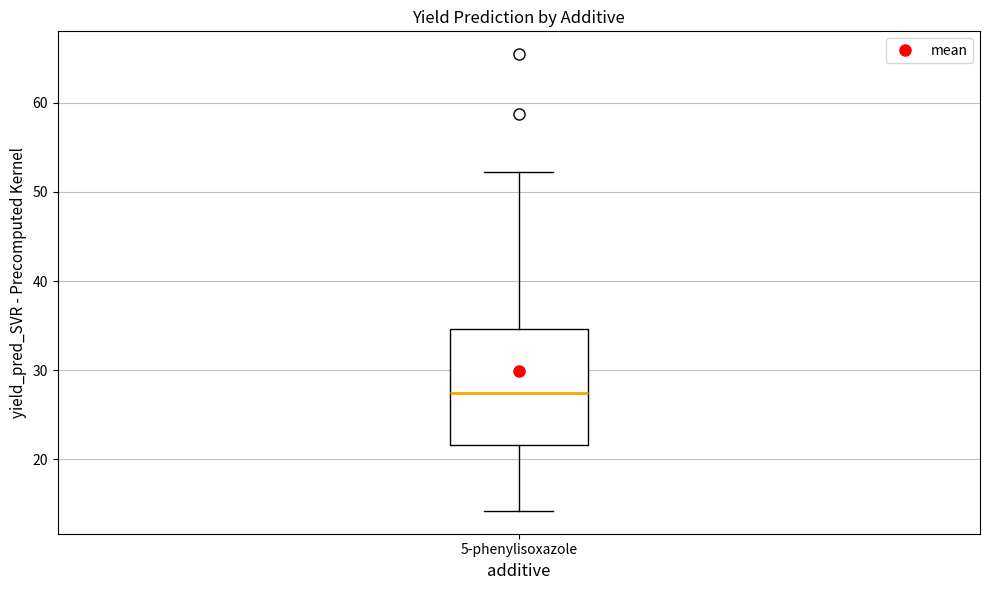

Read this box plot against the y-axis: the position of the median line, the range covered by the box, and the ends of both whiskers. The values are not printed on the chart, so give them approximately, as read against the axis.

median 27, box 22 to 35, whiskers 14 to 52